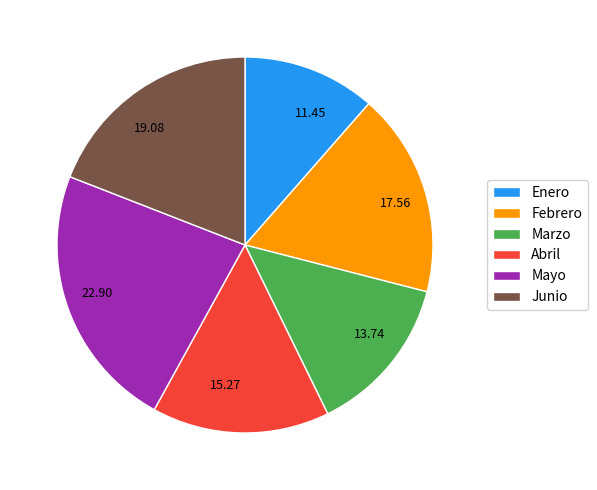

Approximately how many times larger is the value at Junio compared to Febrero?

1.1